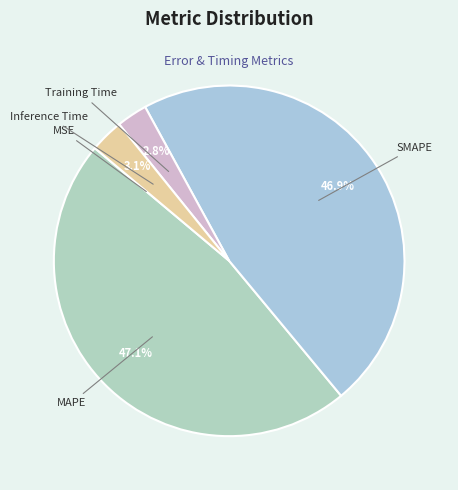

To the nearest percent, what is the difference between the Training Time and MAPE slice percentages?

44%